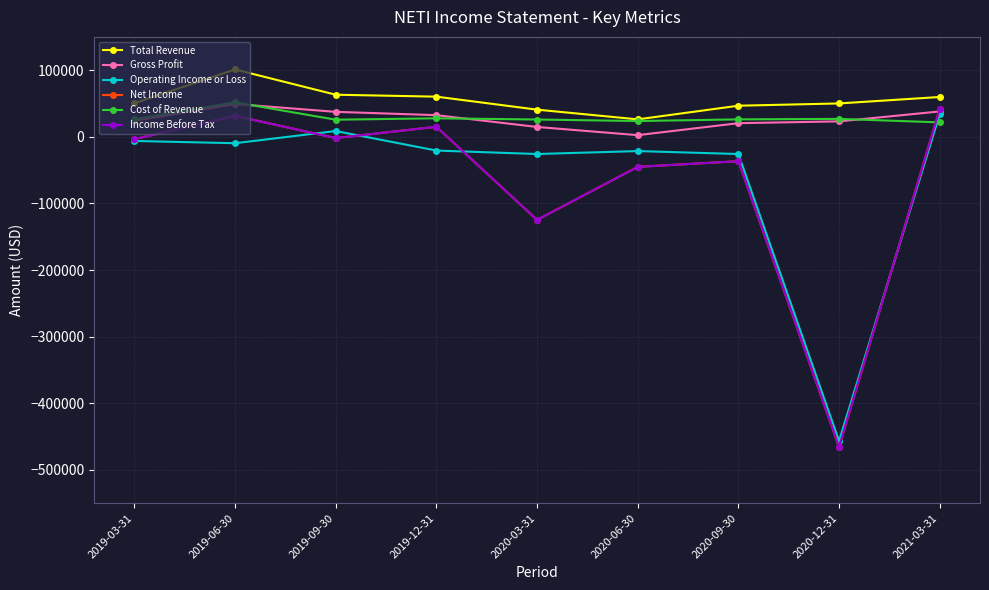

How many values in the Total Revenue series exceed 50400?

4